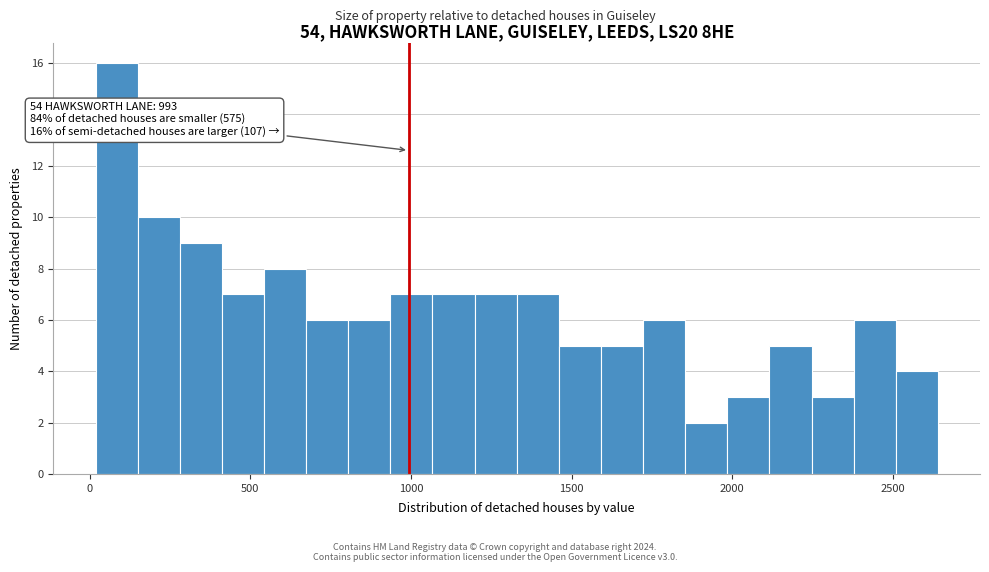

Read against the x-axis, roughly where is the centre of the tallest bar?

100